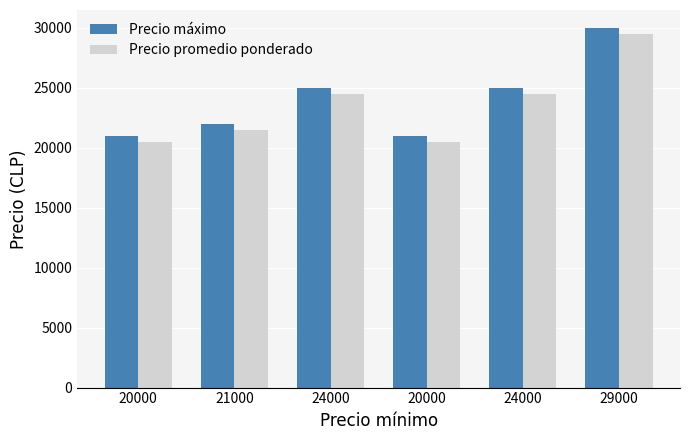

How many series are shown in this chart?

2